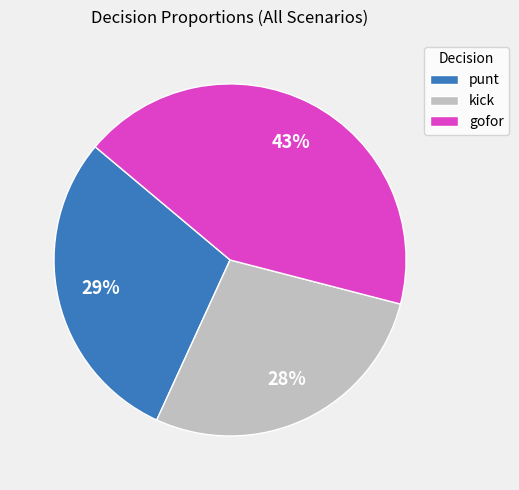

How many slices are in this pie chart?

3